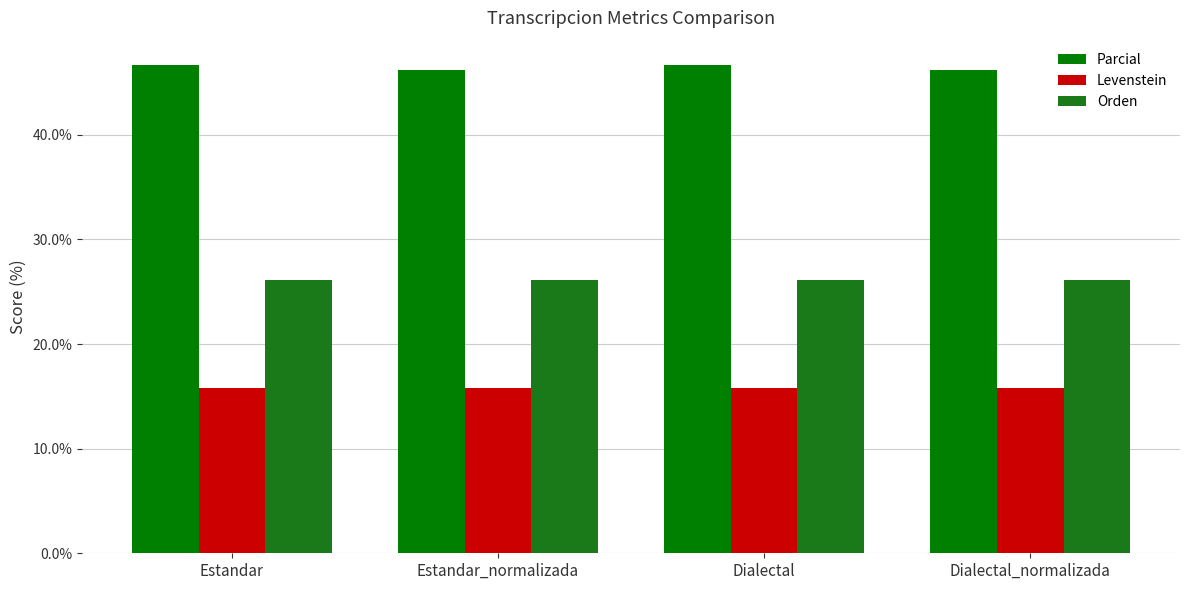

Reading left to right, what are all the values shown in this chart?

Parcial: 46.7	46.2	46.7	46.2
Levenstein: 15.8	15.8	15.8	15.8
Orden: 26.1	26.1	26.1	26.1